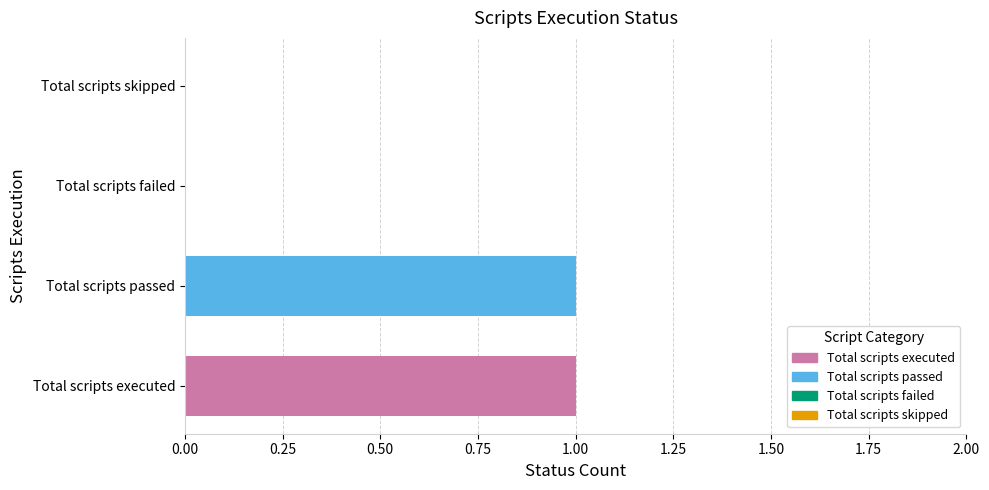

Reading top to bottom, extract all data points from this chart.

Total scripts skipped=0	Total scripts failed=0	Total scripts passed=1	Total scripts executed=1